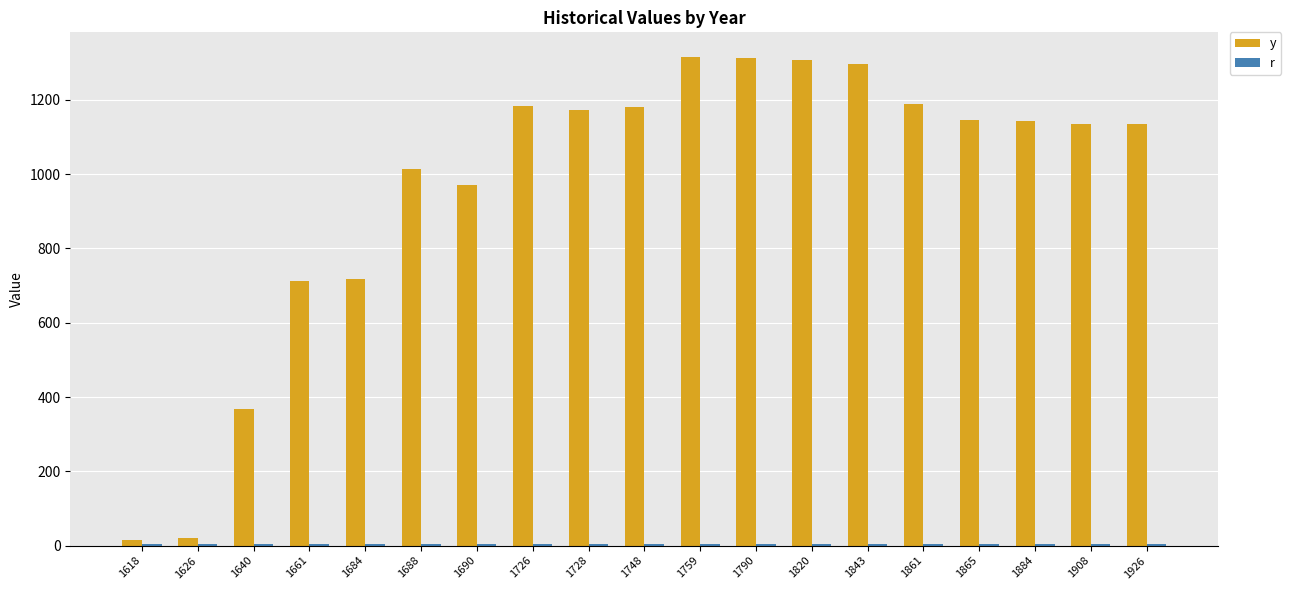

At 1640, list the series in order from largest to smallest.

y, r